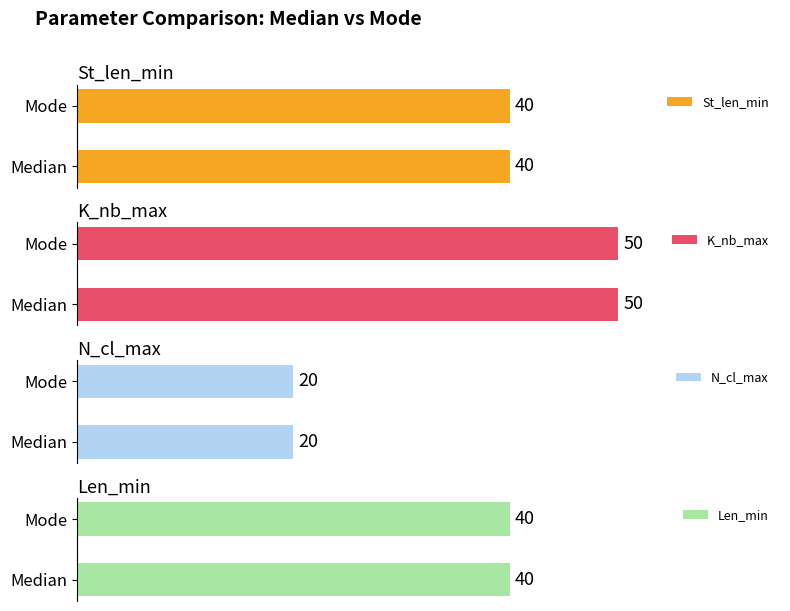

Is the value of K_nb_max at Median greater than the value of St_len_min at Median?

Yes